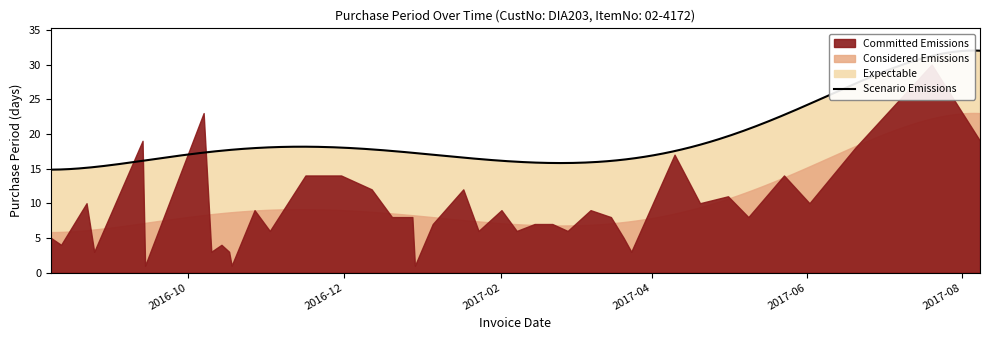

Reading left to right, transcribe all the data shown in this chart.

2016-08-08=5	2016-08-12=4	2016-08-22=10	2016-08-25=3	2016-09-13=19	2016-09-14=1	2016-10-07=23	2016-10-10=3	2016-10-14=4	2016-10-17=3	2016-10-18=1	2016-10-27=9	2016-11-02=6	2016-11-16=14	2016-11-30=14	2016-12-12=12	2016-12-20=8	2016-12-28=8	2016-12-29=1	2017-01-05=7	2017-01-17=12	2017-01-23=6	2017-02-01=9	2017-02-07=6	2017-02-14=7	2017-02-21=7	2017-02-27=6	2017-03-08=9	2017-03-16=8	2017-03-21=5	2017-03-24=3	2017-04-10=17	2017-04-20=10	2017-05-01=11	2017-05-09=8	2017-05-23=14	2017-06-02=10	2017-06-20=18	2017-07-20=30	2017-08-08=19